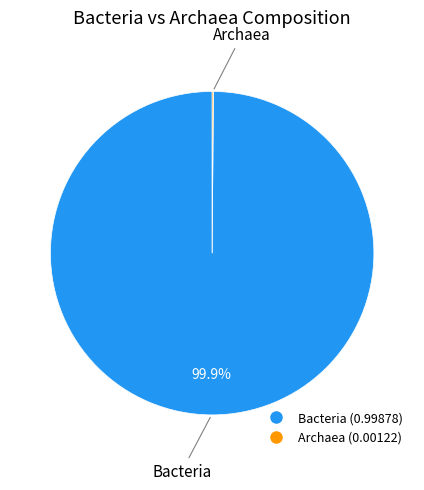

What is the majority slice?

Bacteria